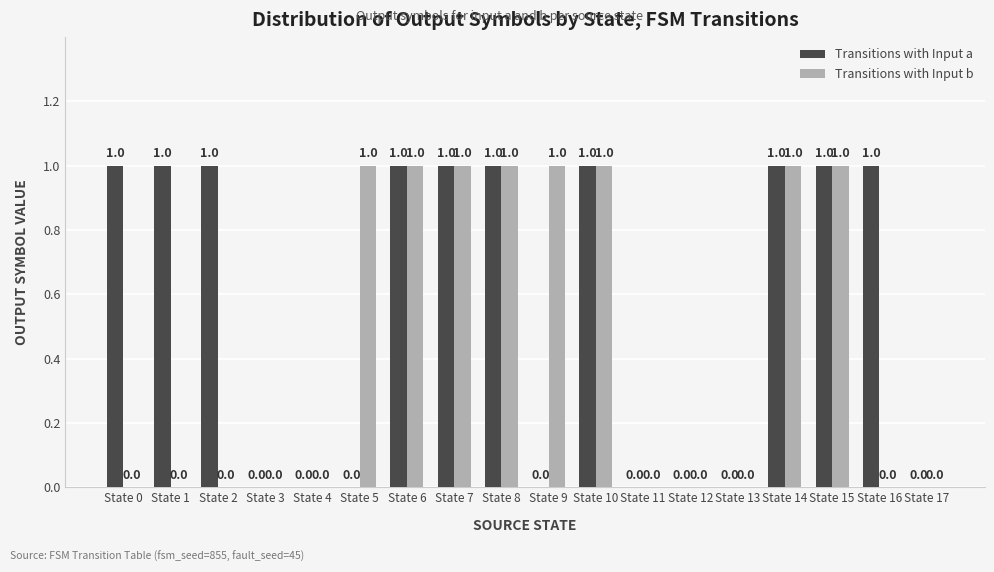

Is it true that Transitions with Input a equals 1 at State 2?

True